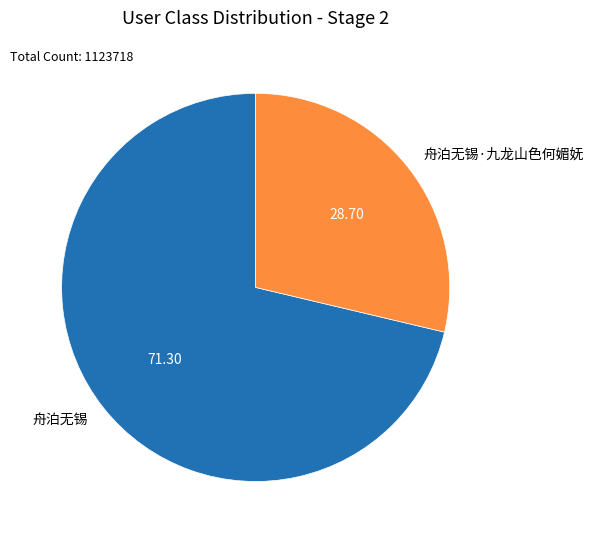

Which category has the smallest portion of the pie?

舟泊无锡·九龙山色何媚妩